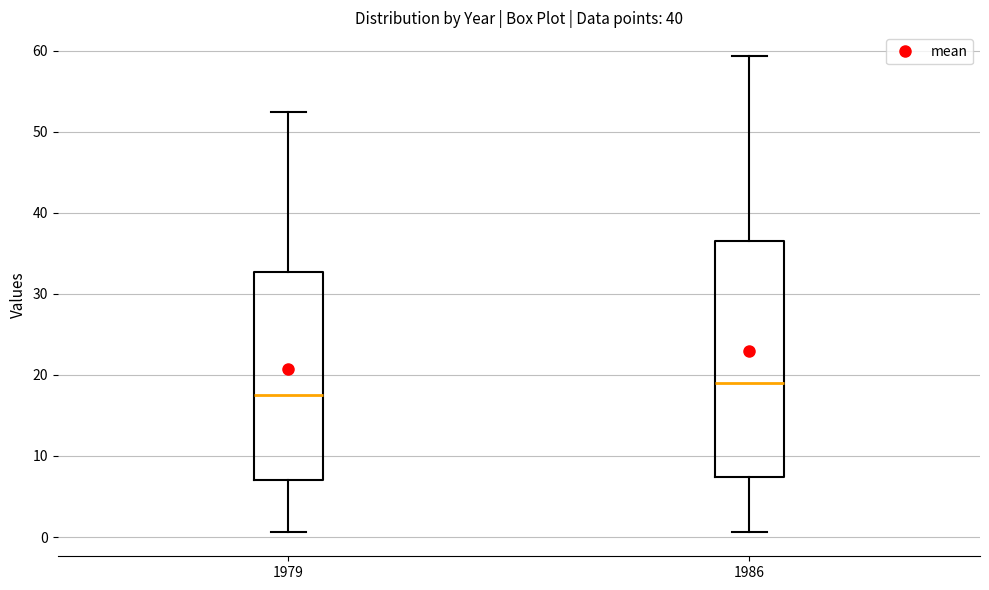

Where does the lower whisker of the box at x = 1979 end on the y-axis? The values are not printed on the chart, so give them approximately, as read against the axis.

1